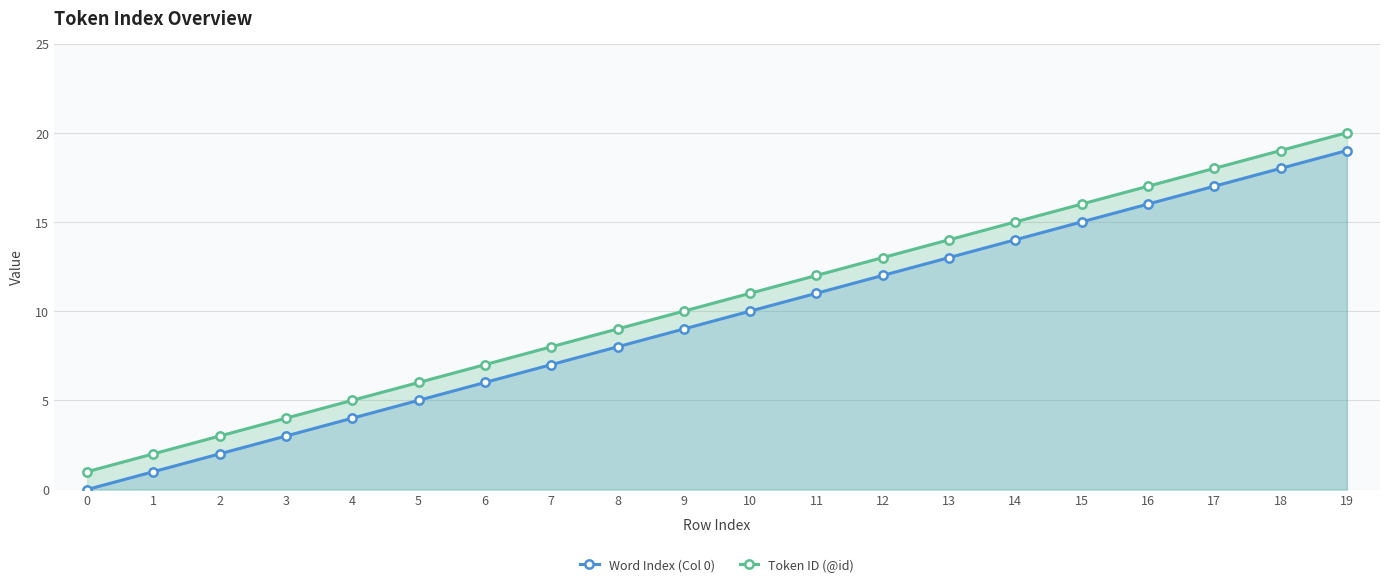

Reading left to right, list all the values displayed in this chart.

Word Index (Col 0): 0=0	1=1	2=2	3=3	4=4	5=5	6=6	7=7	8=8	9=9	10=10	11=11	12=12	13=13	14=14	15=15	16=16	17=17	18=18	19=19
Token ID (@id): 0=1	1=2	2=3	3=4	4=5	5=6	6=7	7=8	8=9	9=10	10=11	11=12	12=13	13=14	14=15	15=16	16=17	17=18	18=19	19=20